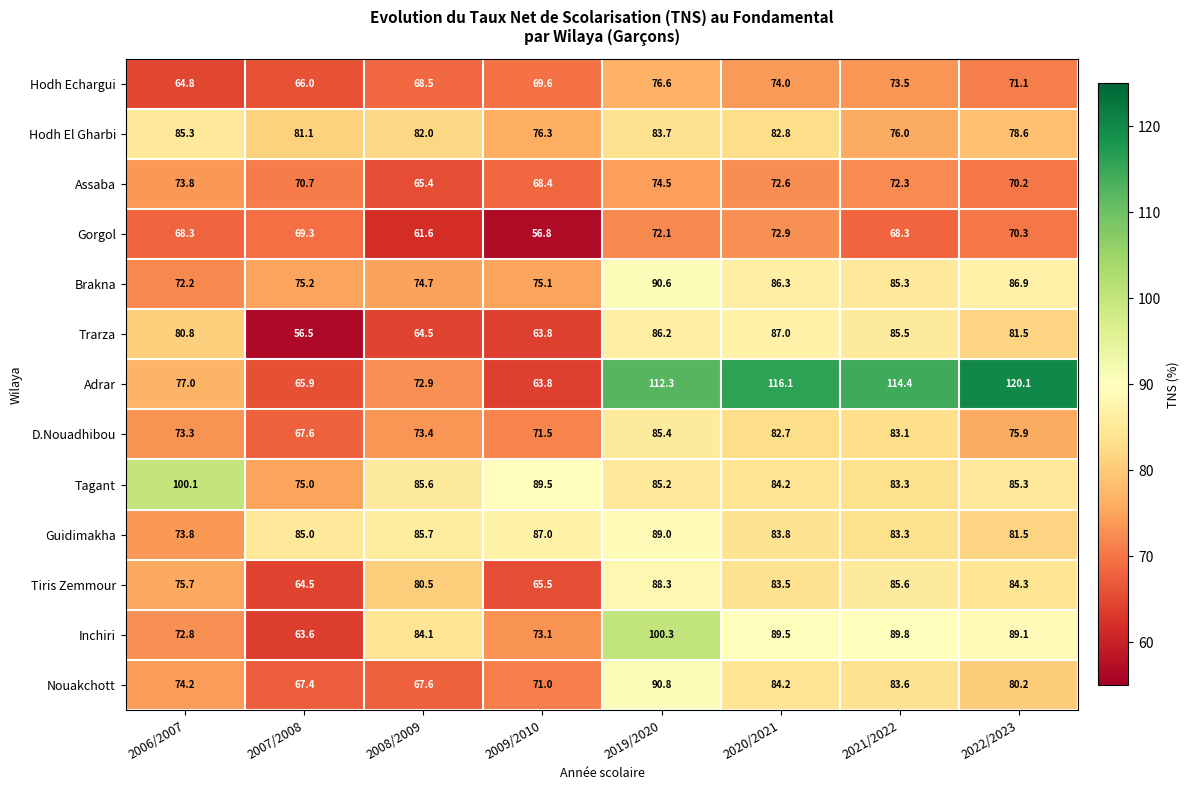

At how many categories does at least one series exceed 69?

8